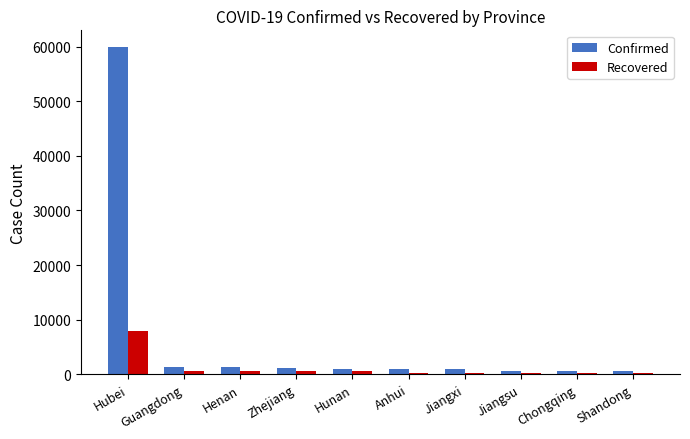

Rank the series by their maximum value, from highest to lowest.

Confirmed, Recovered